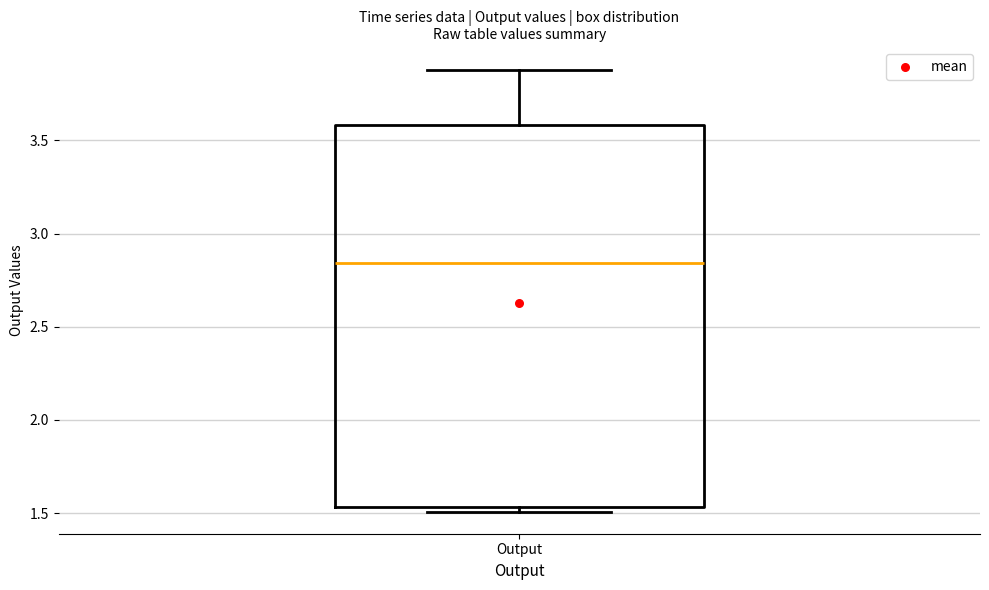

Transcribe this box plot: give where the median line is, the range the box spans, and where the two whiskers end, as read against the y-axis. The values are not printed on the chart, so give them approximately, as read against the axis.

median 2.85, box 1.55 to 3.60, whiskers 1.50 to 3.90